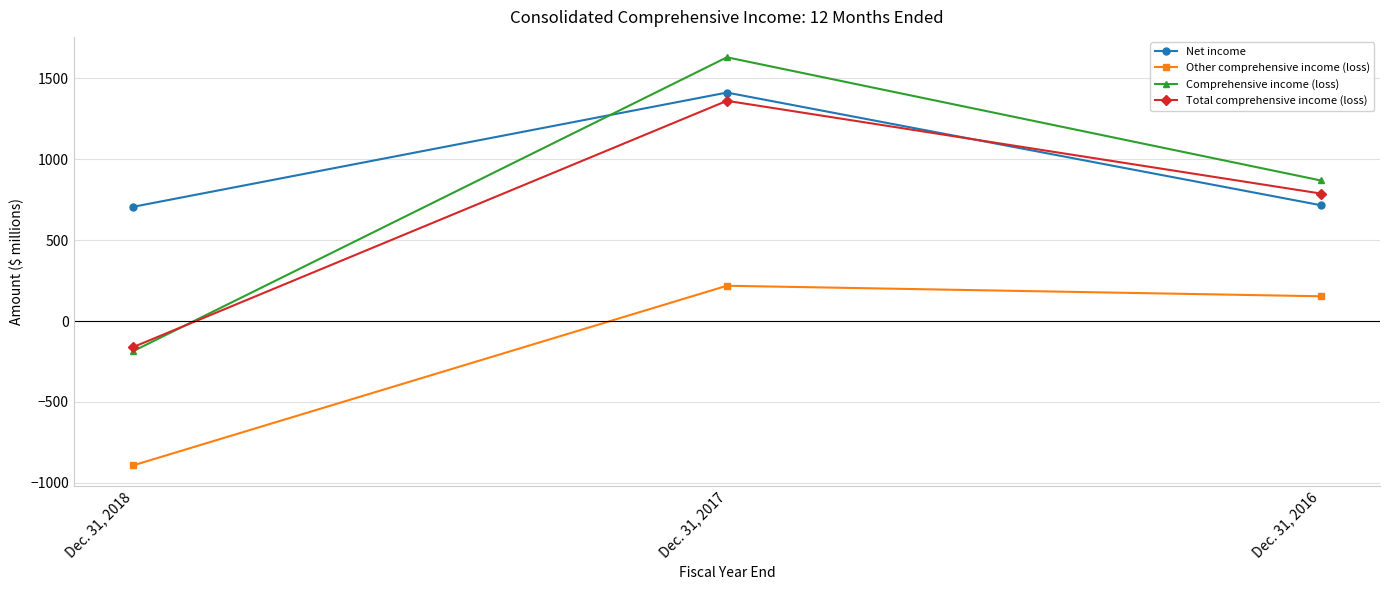

How many series are shown in this chart?

4